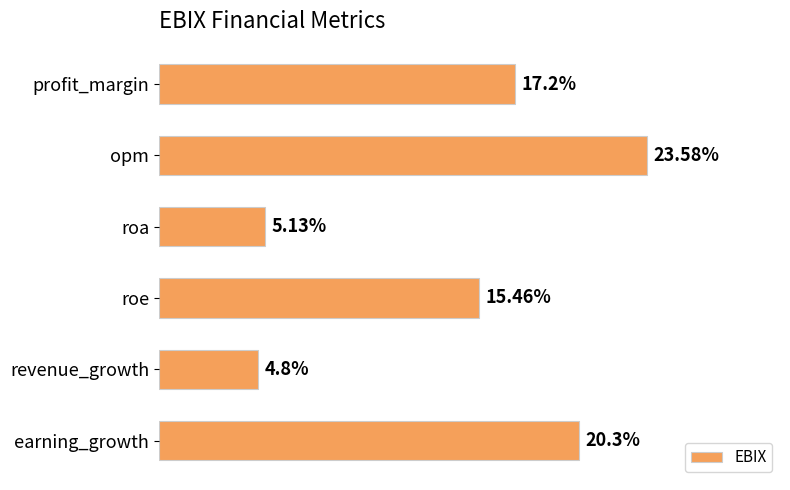

Rank the categories by value from lowest to highest.

revenue_growth, roa, roe, profit_margin, earning_growth, opm